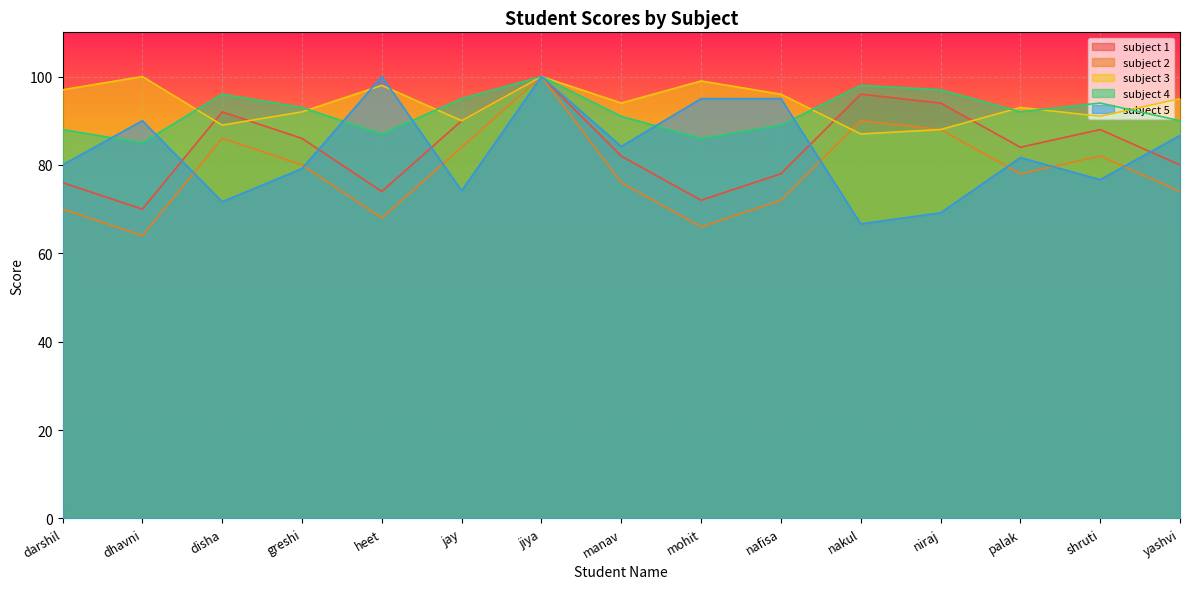

What is the maximum value for subject 1?

100.0